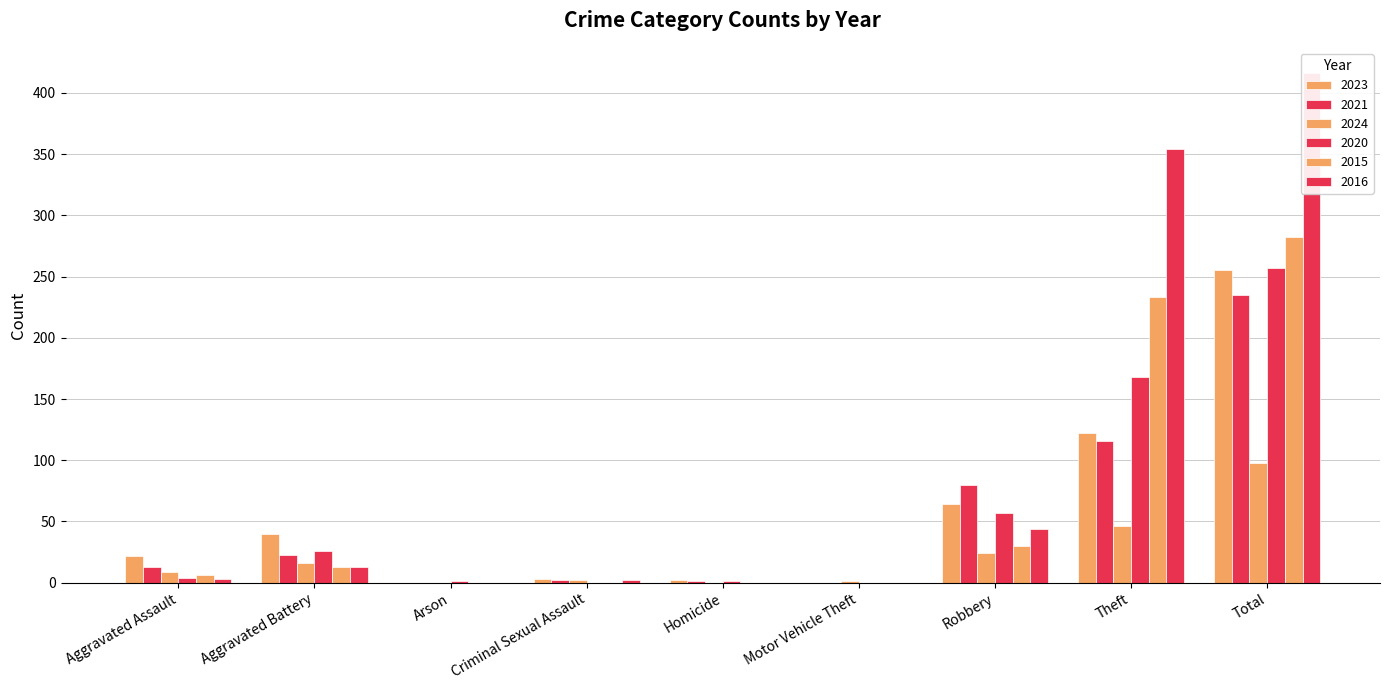

Between Motor Vehicle Theft and Theft, which series saw the biggest shift?

2016